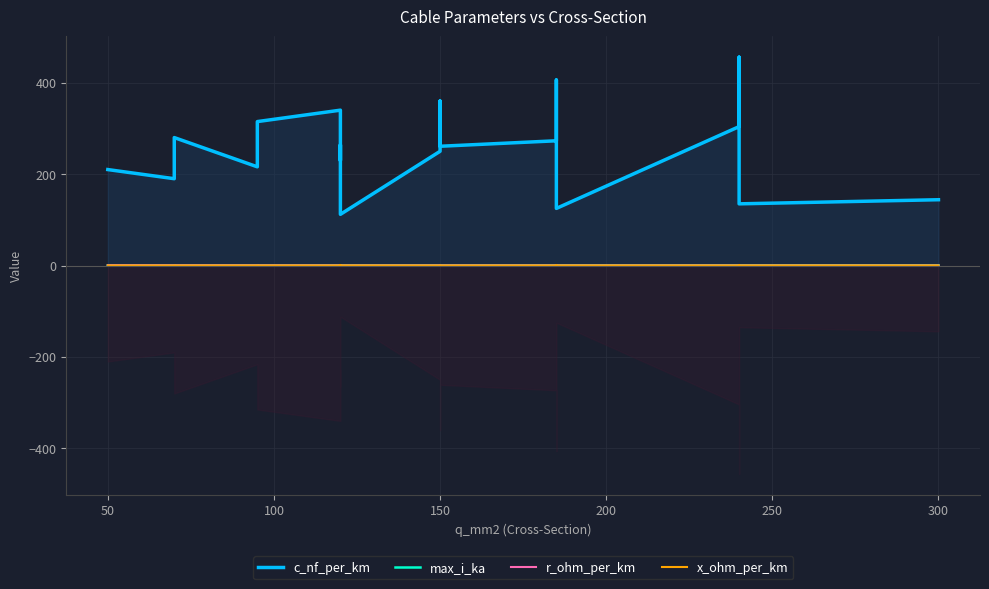

What is the spread (max minus min) of values at 50?

209.9